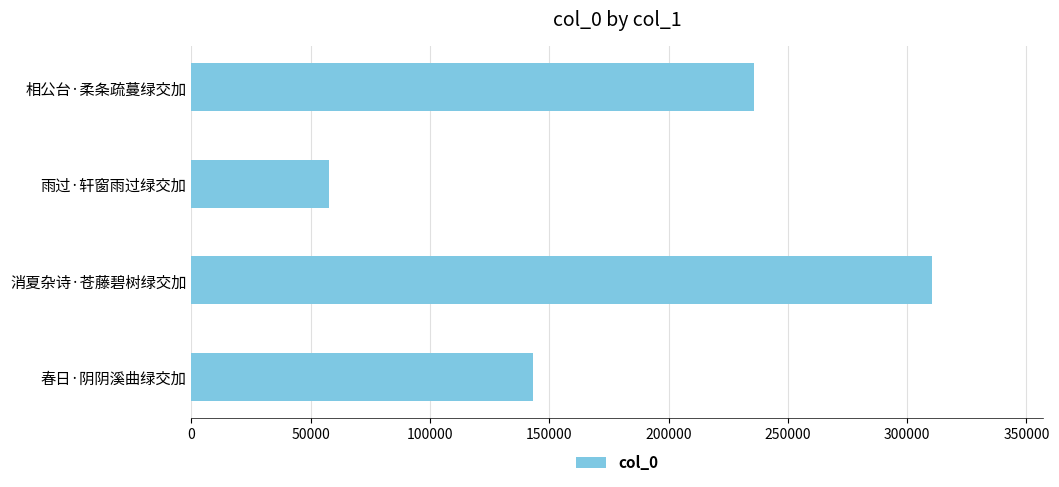

What is the difference between the maximum and second lowest values?

167178